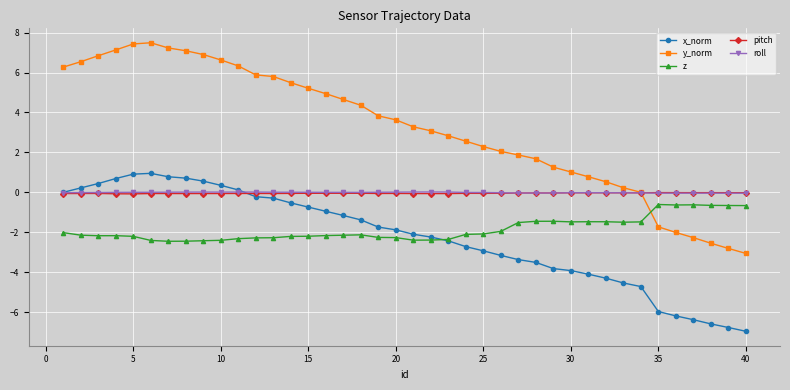

What is the value of the z point at the 2nd from the left?

-2.1